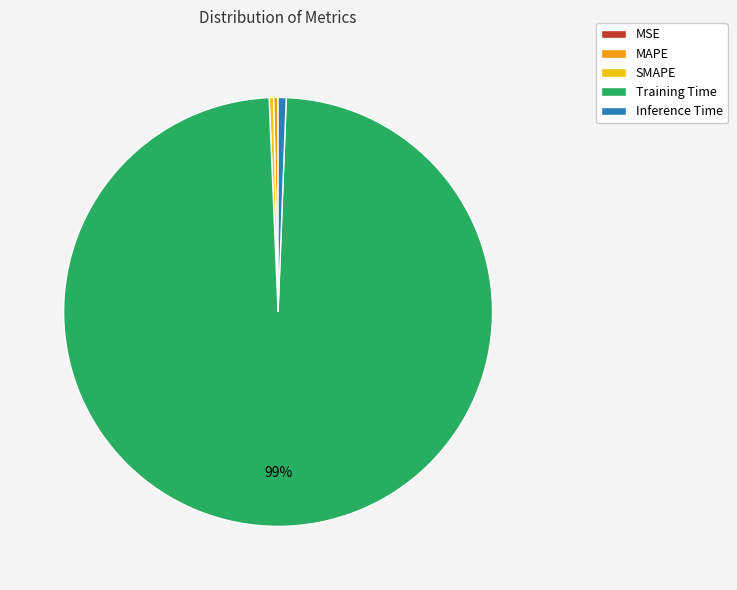

True or false: SMAPE accounts for 0% of the total.

True